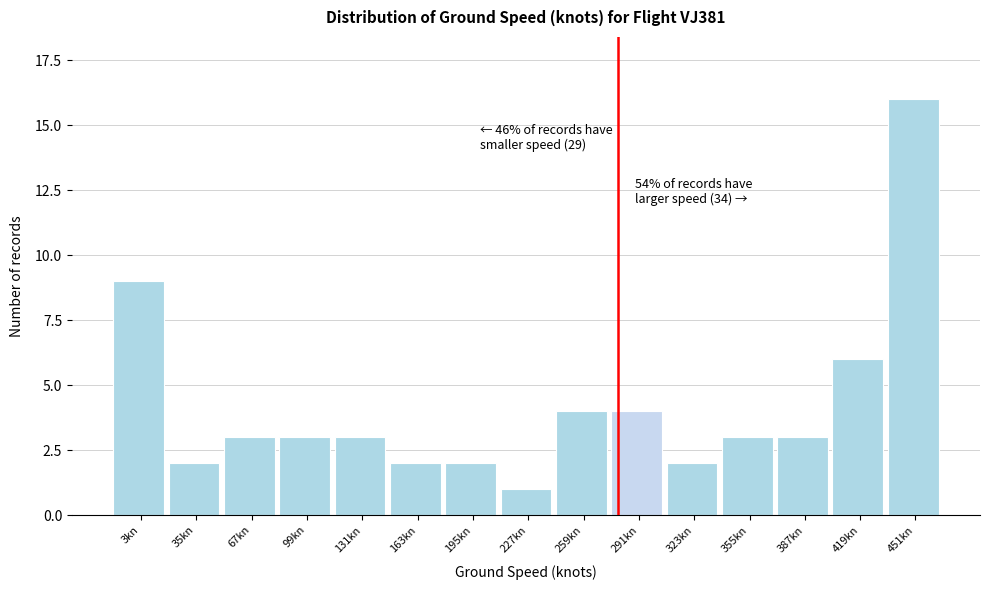

Reading left to right, what are all the values shown in this chart?

9	2	3	3	3	2	2	1	4	4	2	3	3	6	16